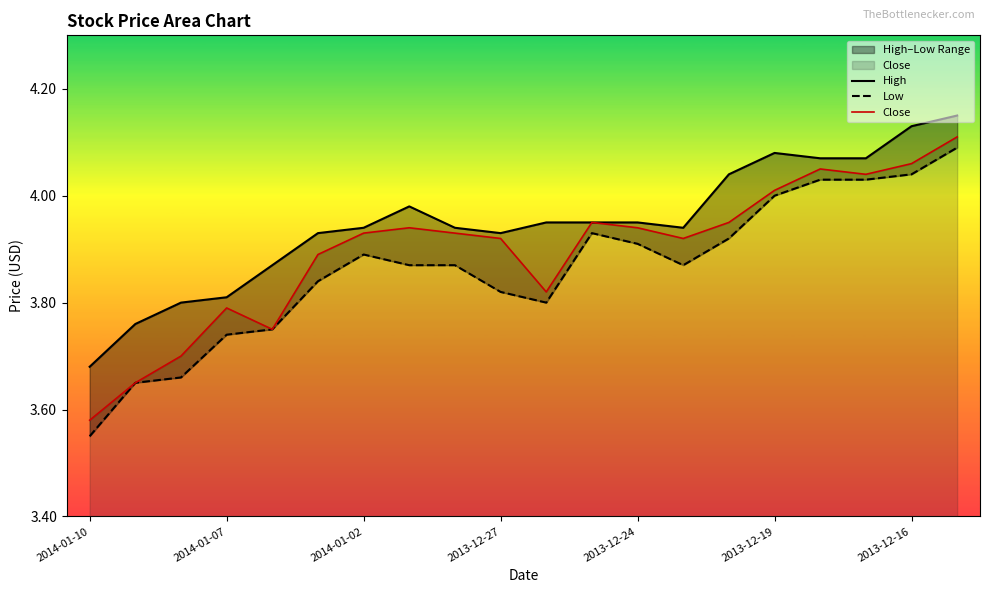

What is the average value of the Low series?

3.9